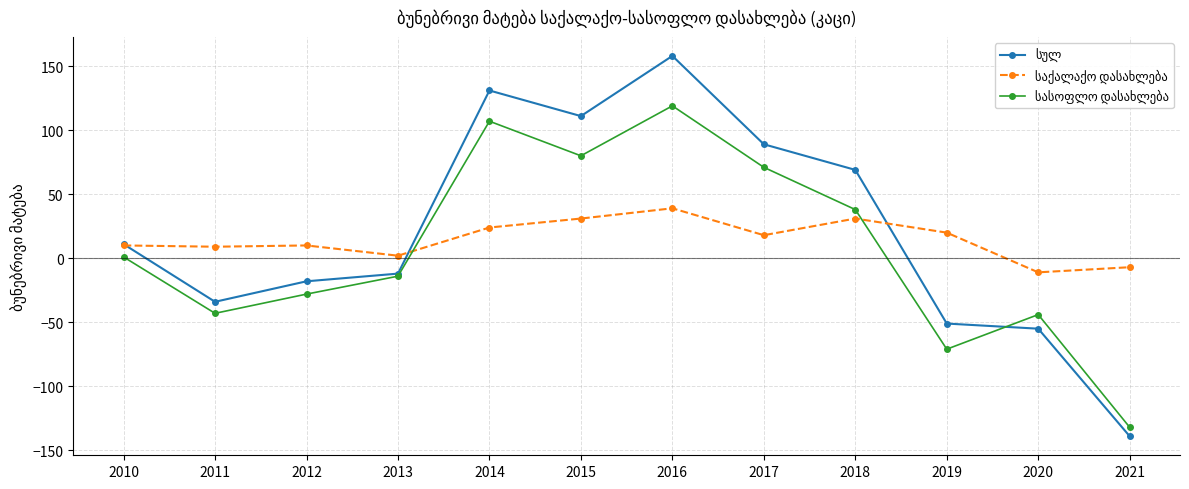

Which label corresponds to the largest value in the chart?

2016